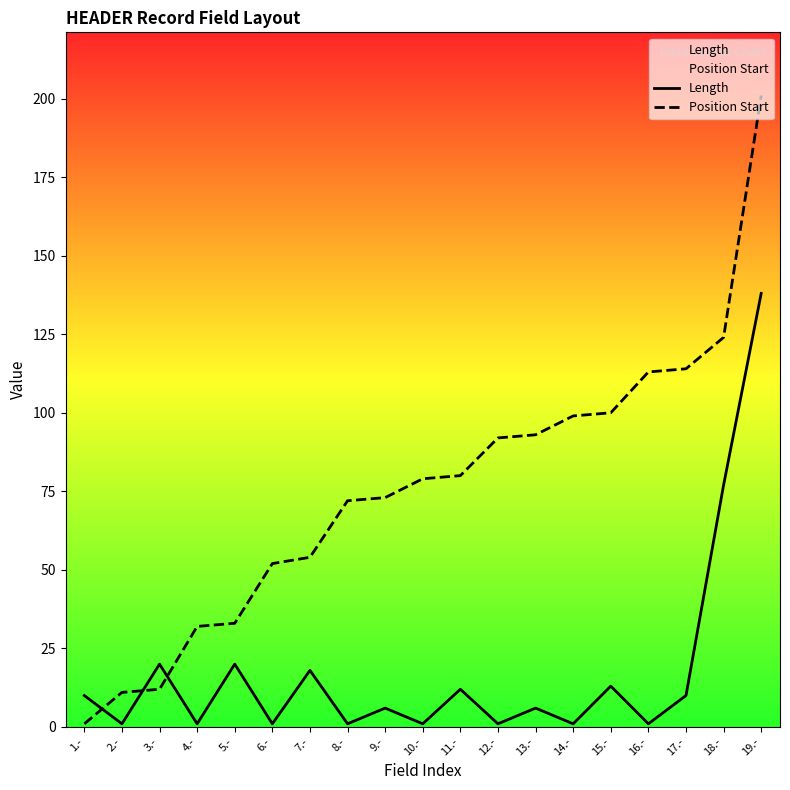

The Length series shows 23 at 15.-. True or false?

False